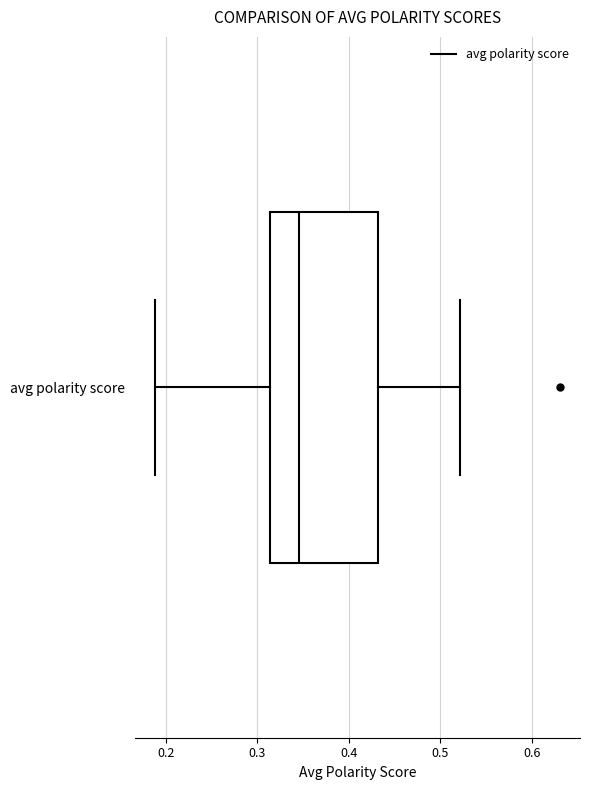

Where is the left edge of the box for avg polarity score on the x-axis? The values are not printed on the chart, so give them approximately, as read against the axis.

0.31